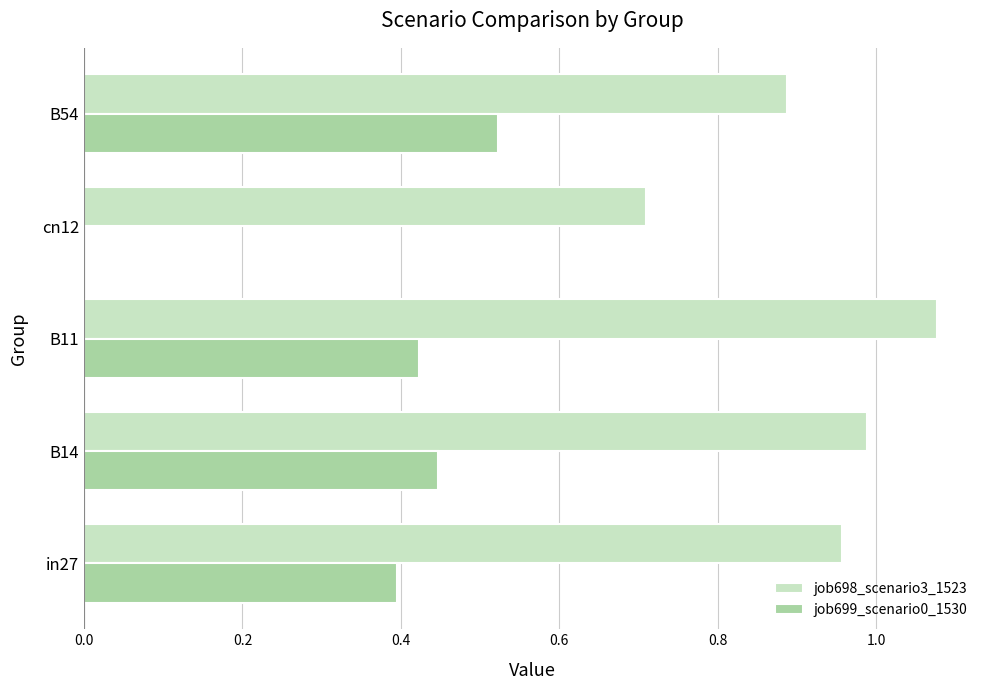

Which label corresponds to the largest value in the chart?

B11